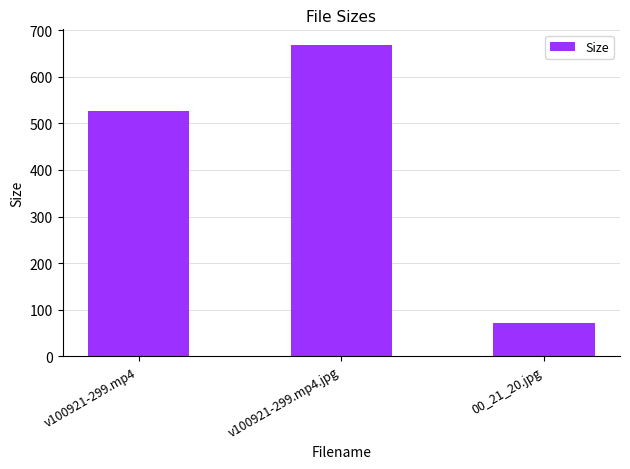

Are the bars grouped side by side (vs. stacked)?

No